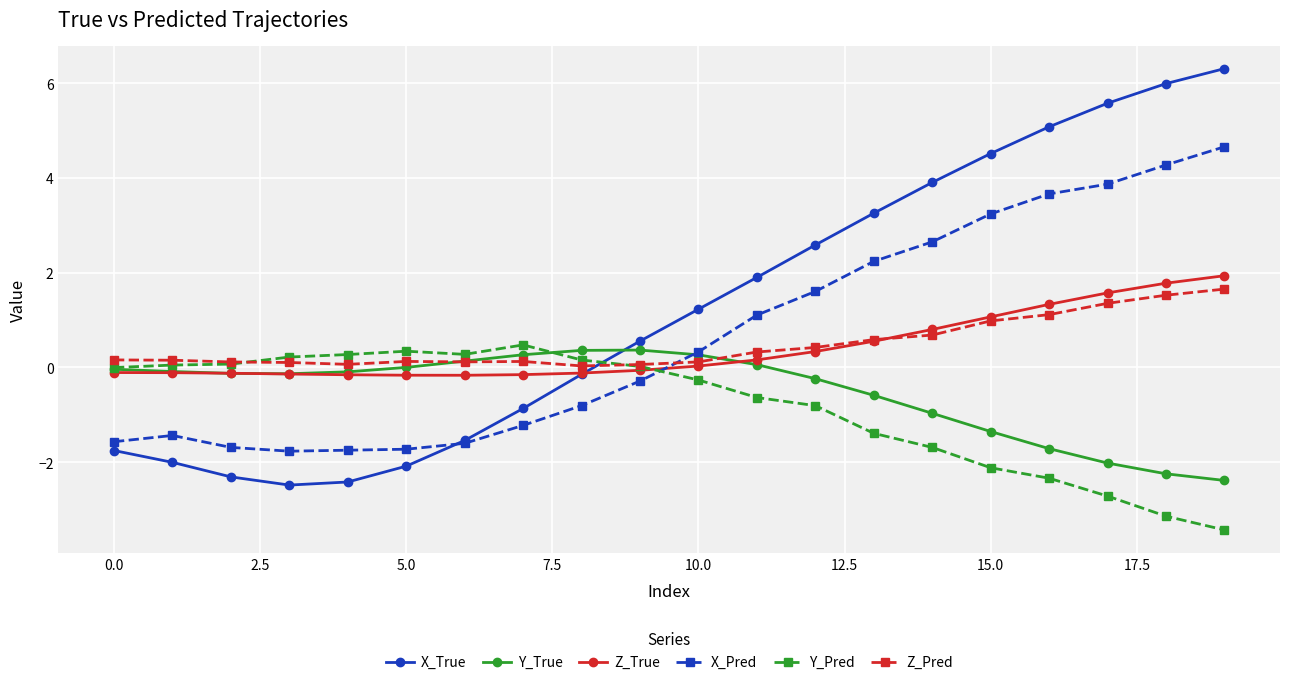

True or false: X_True has more than 1 interior local peaks.

False